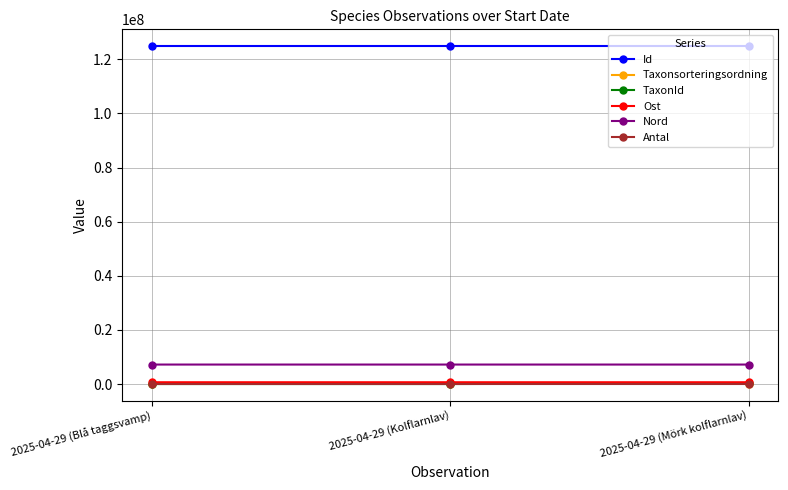

What are all the series names shown in the legend?

Id, Taxonsorteringsordning, TaxonId, Ost, Nord, Antal